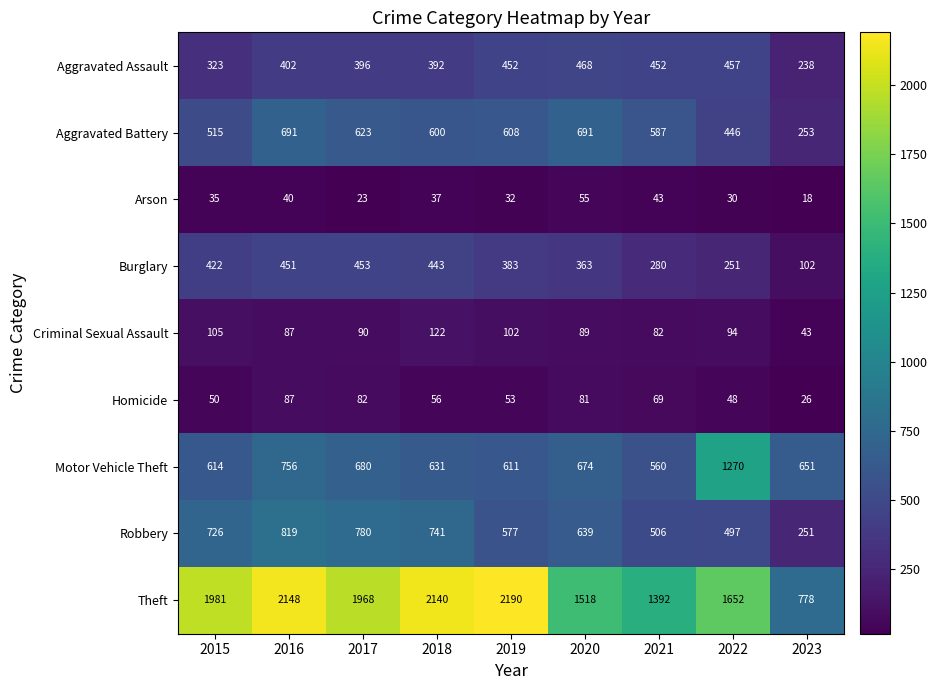

Count the number of categories in the chart.

9